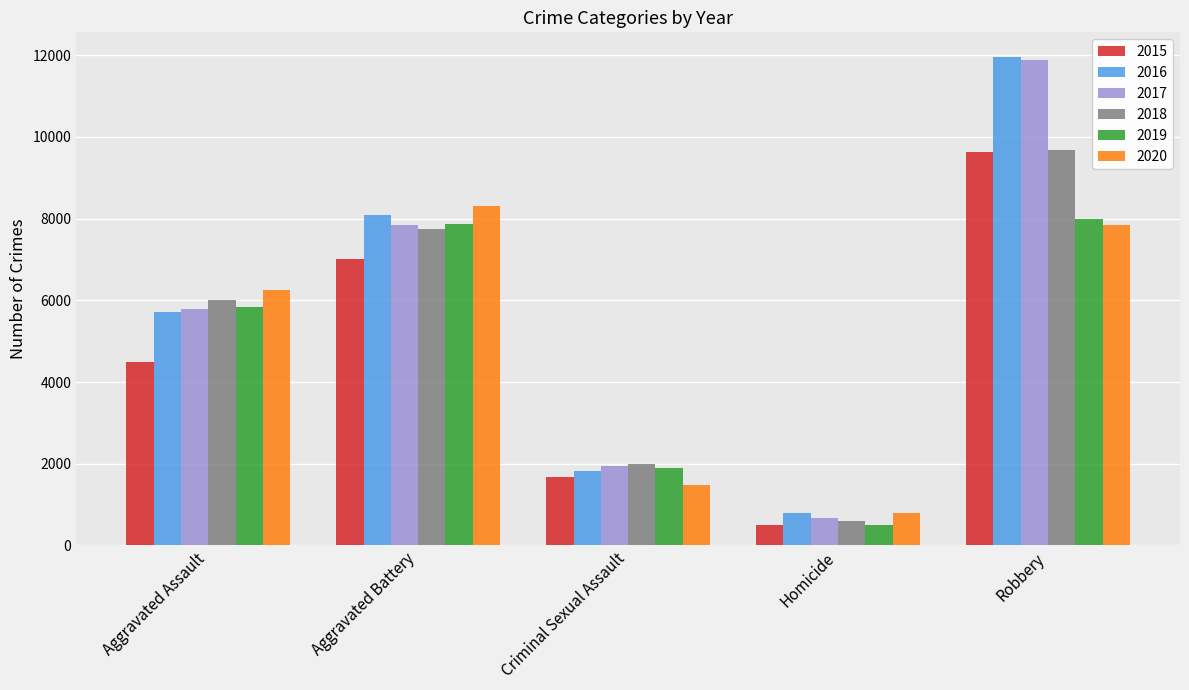

Which category has the highest value in the 2015 series?

Robbery